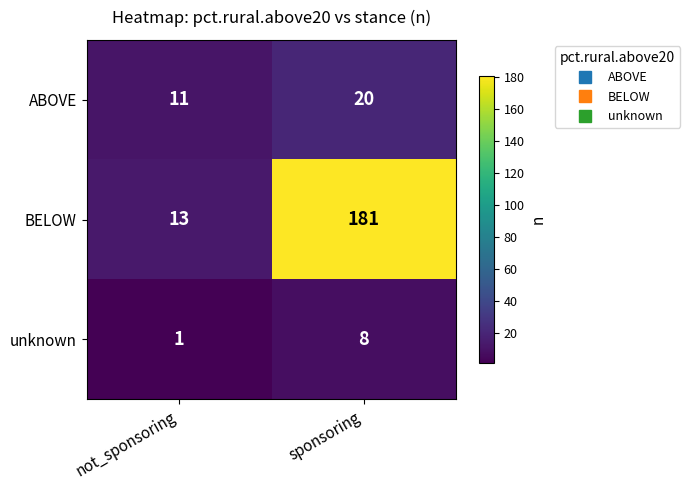

Which category has the highest value across all series?

sponsoring